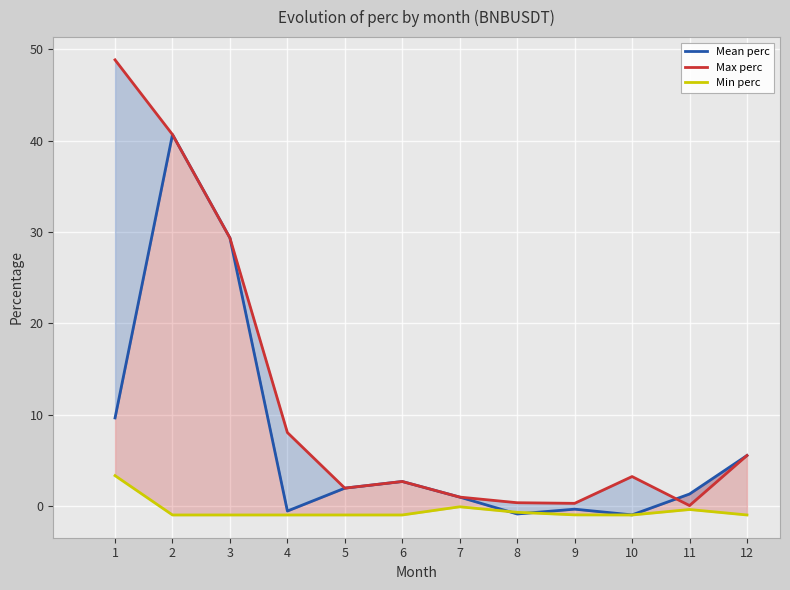

The value of Mean perc at 5 is 1.9. True or false?

True